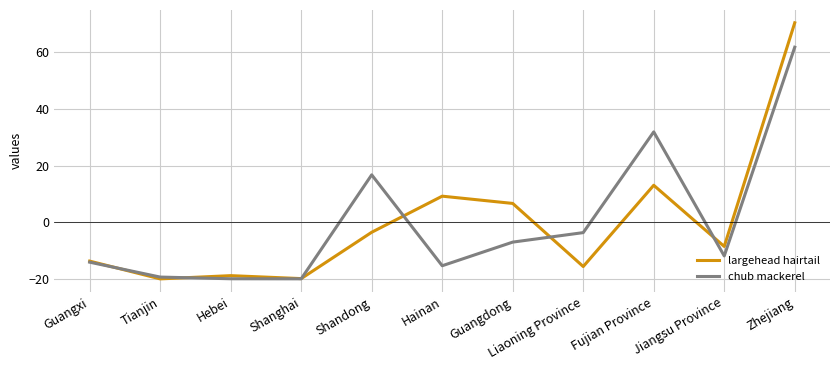

What is the difference between the highest and lowest values at Guangdong?

13.6